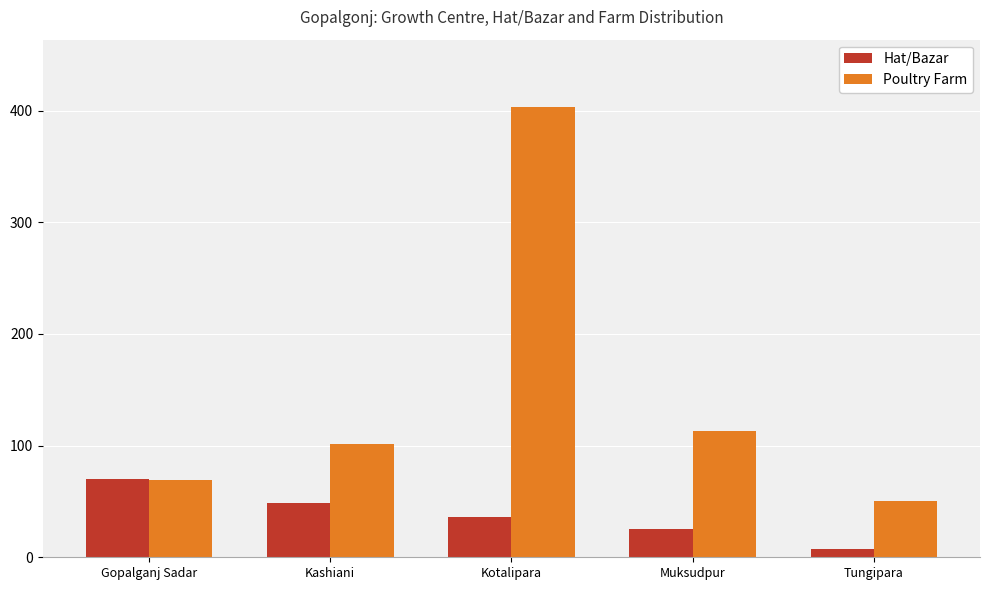

Reading left to right, what are all the values shown in this chart?

Hat/Bazar: Gopalganj Sadar=70	Kashiani=49	Kotalipara=36	Muksudpur=25	Tungipara=7
Poultry Farm: Gopalganj Sadar=69	Kashiani=101	Kotalipara=403	Muksudpur=113	Tungipara=50